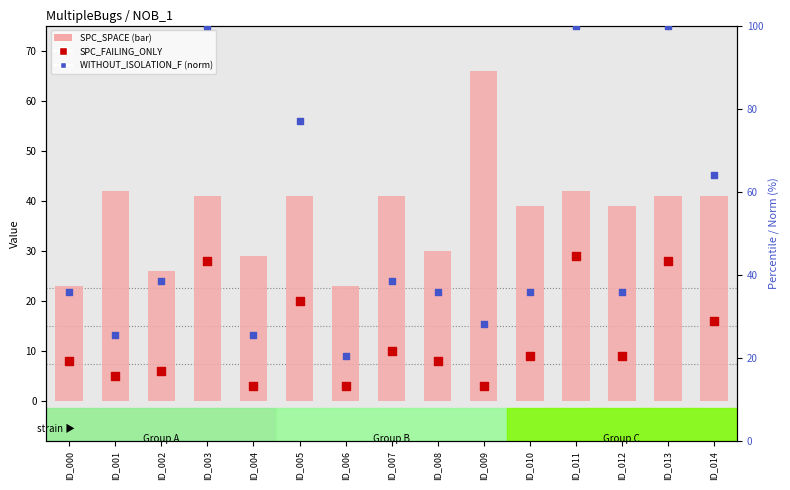

What are all the series names shown in the legend?

SPC_SPACE, SPC_FAILING_ONLY, WITHOUT_ISOLATION_F (norm)